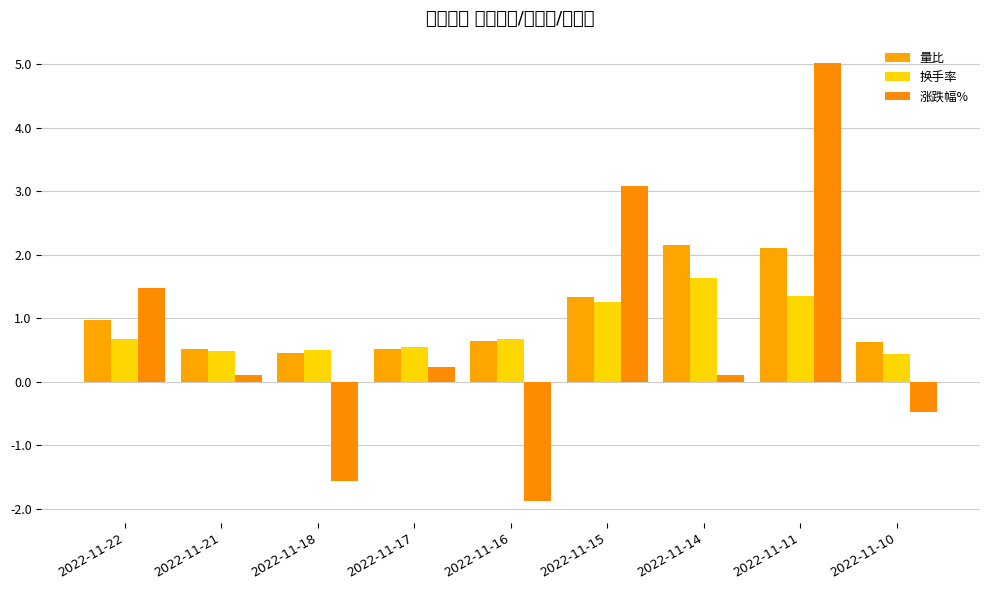

True or false: 量比 has a value of 0.5 at 2022-11-21.

True